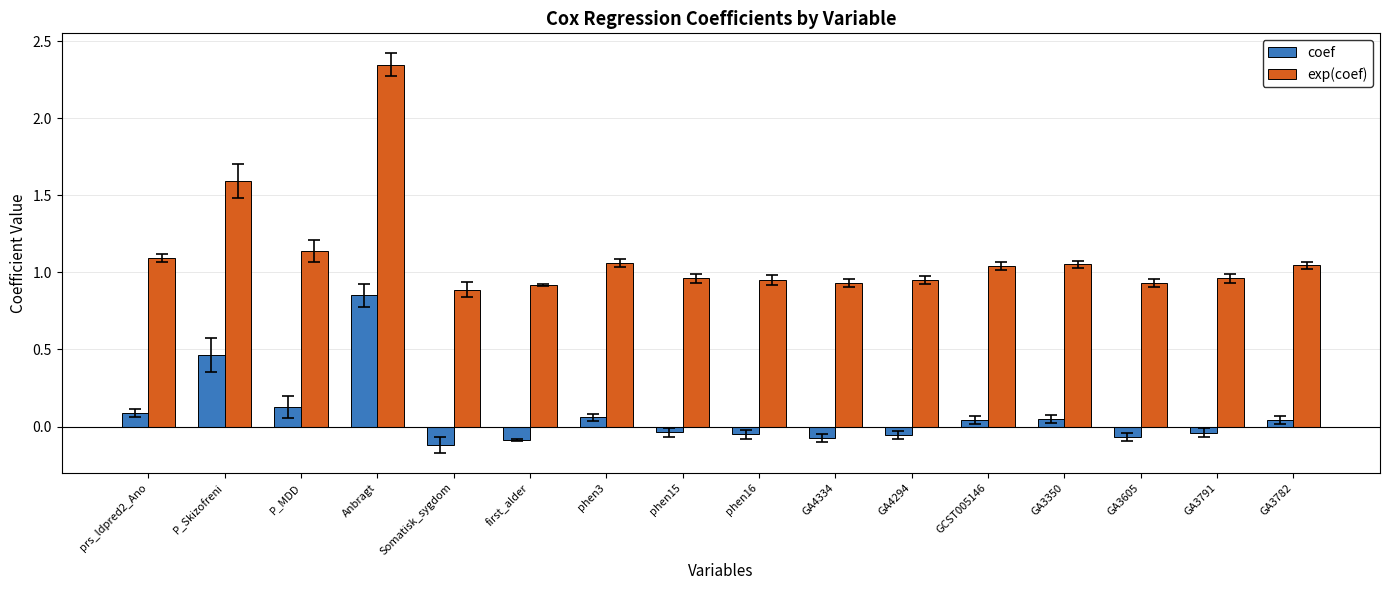

Which category has the highest value in the exp(coef) series?

Anbragt